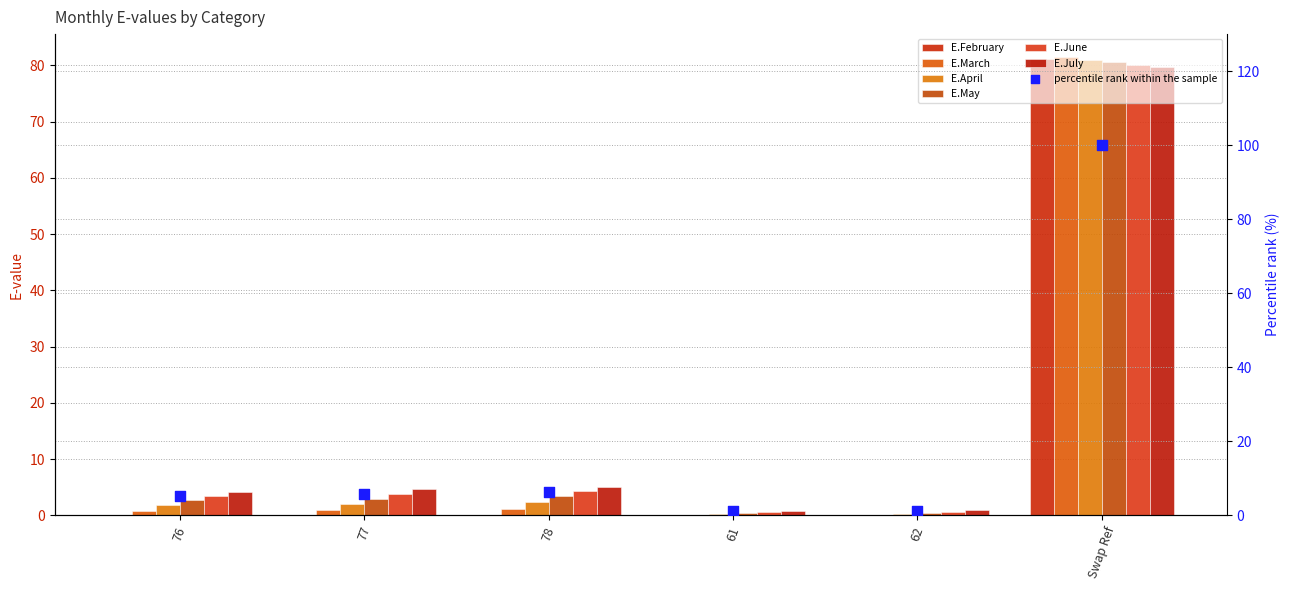

Which series contains the highest Y value?

E.March